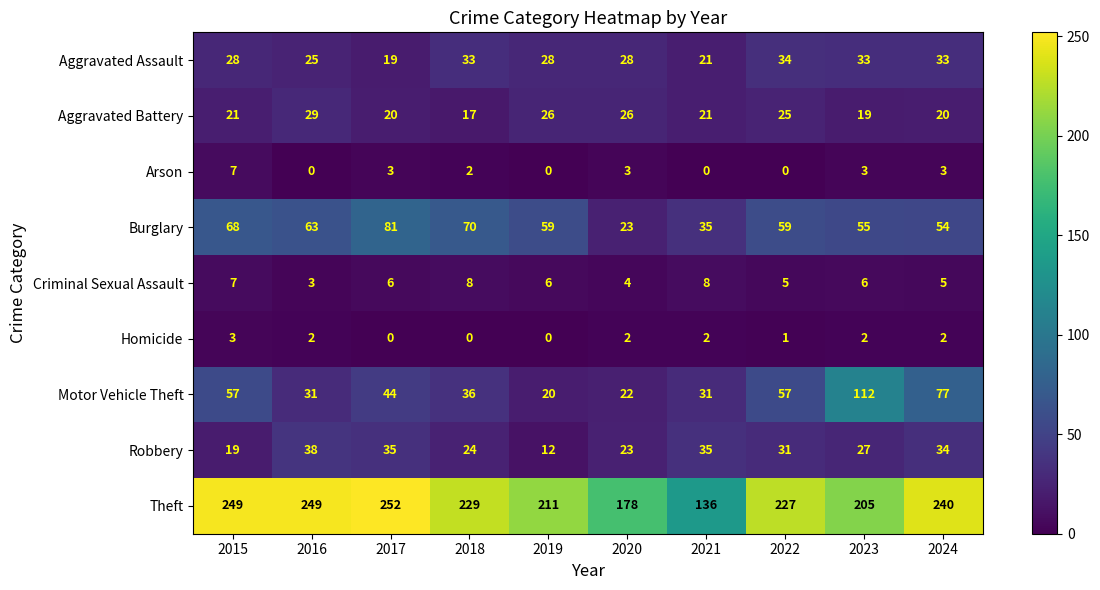

Which series changed the most between 2019 and 2021?

Theft